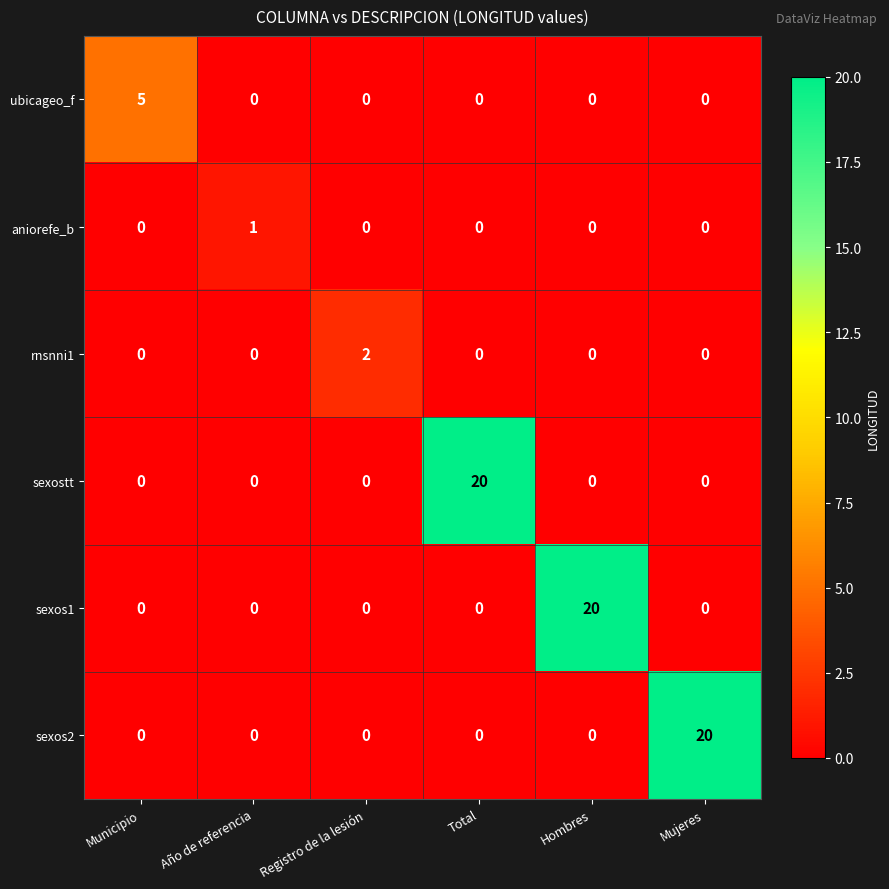

What is the total value across all series at Registro de la lesión?

2